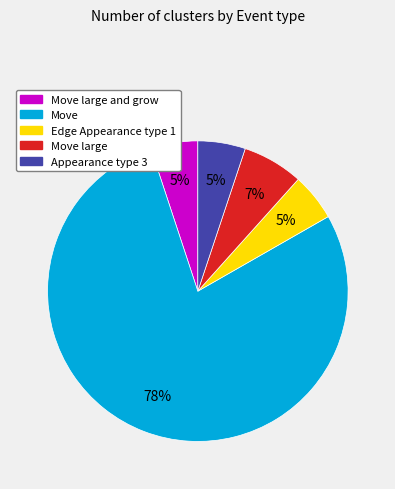

To the nearest percent, what is the average slice percentage?

20%